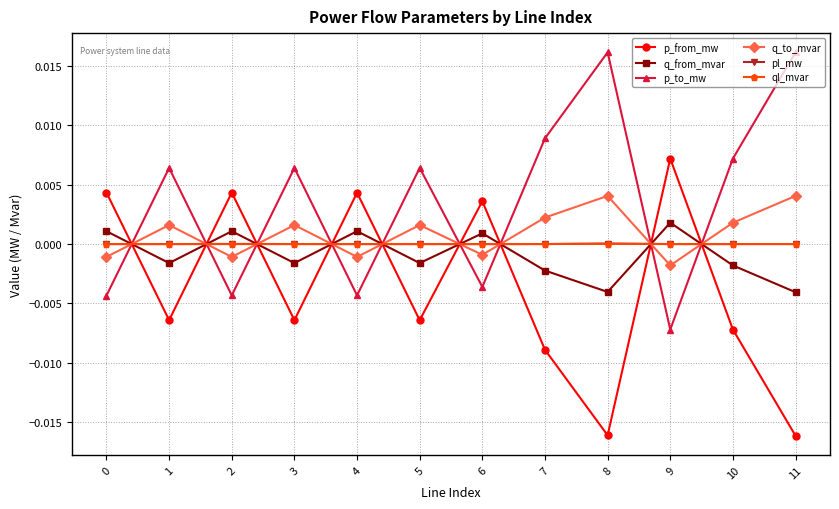

After their last crossing, which series has the higher values: q_to_mvar or p_from_mw?

q_to_mvar